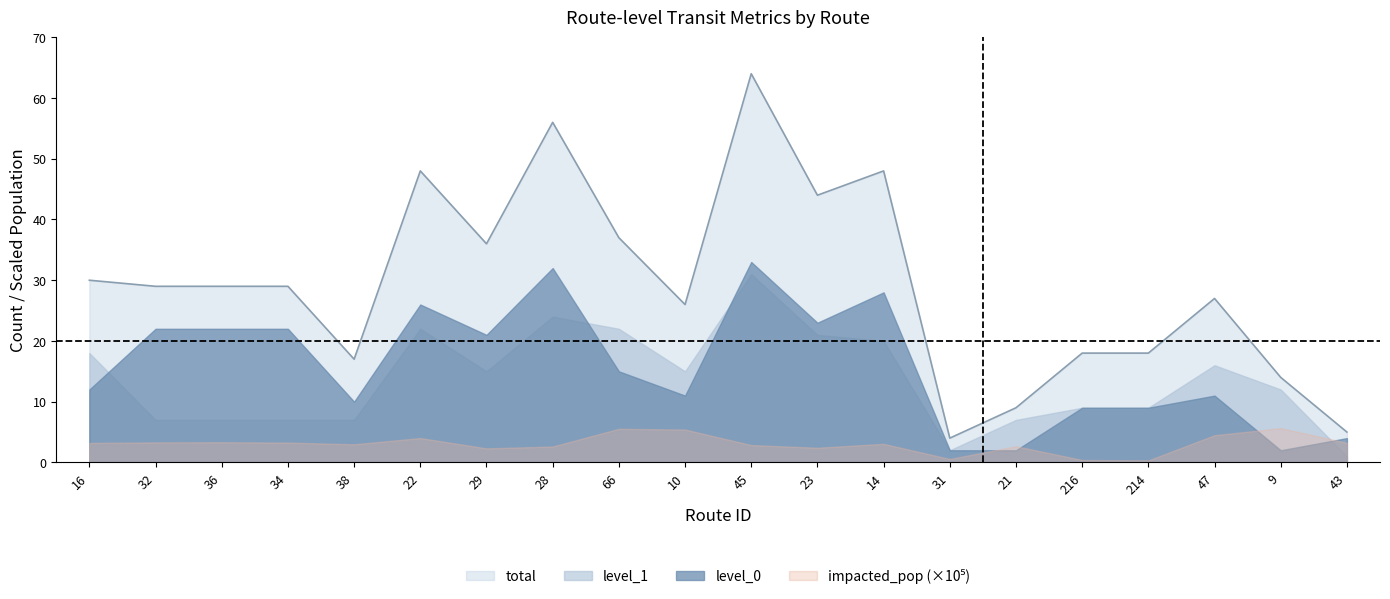

Which series has the largest total across all categories?

total